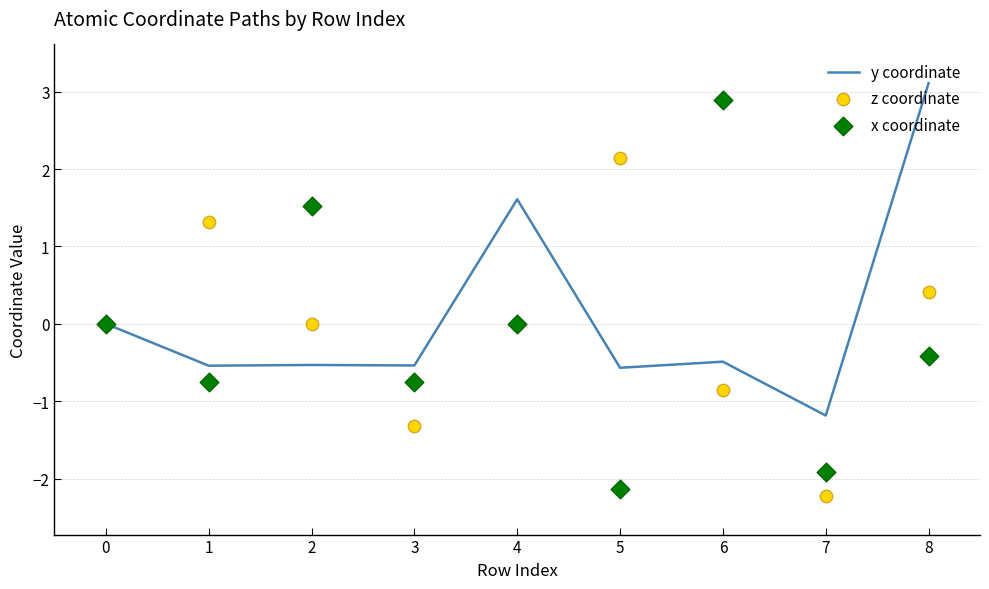

At which category is the sum across all series the highest?

8